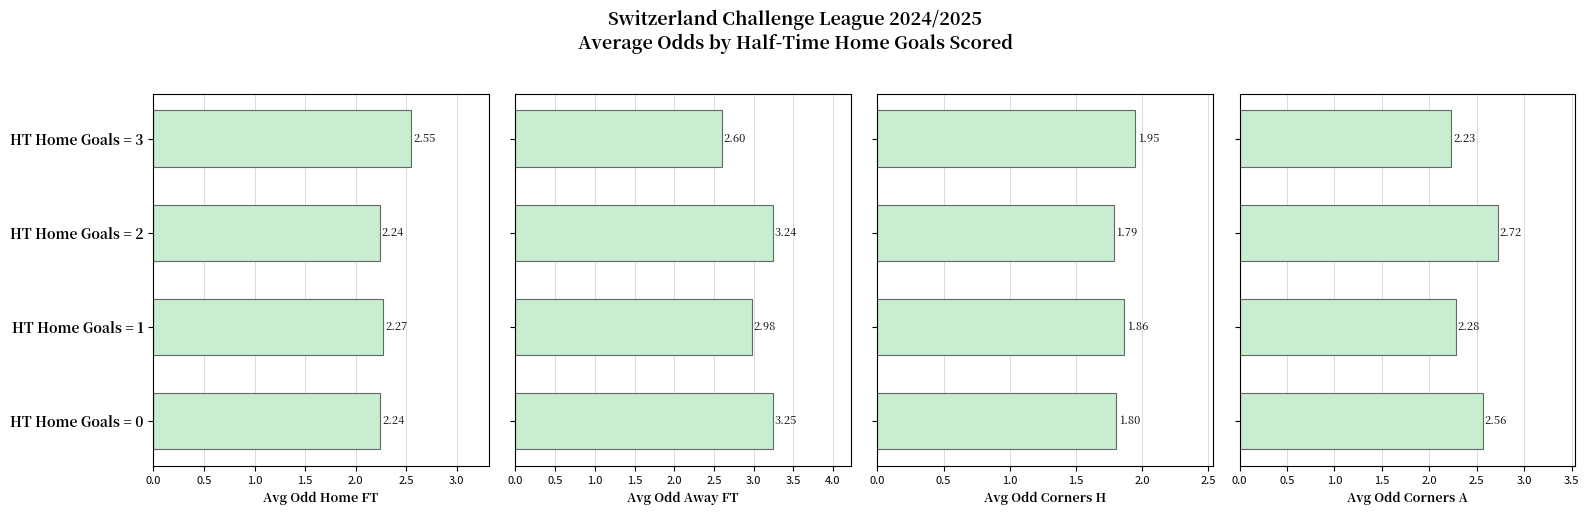

How many bars are there in each group?

4